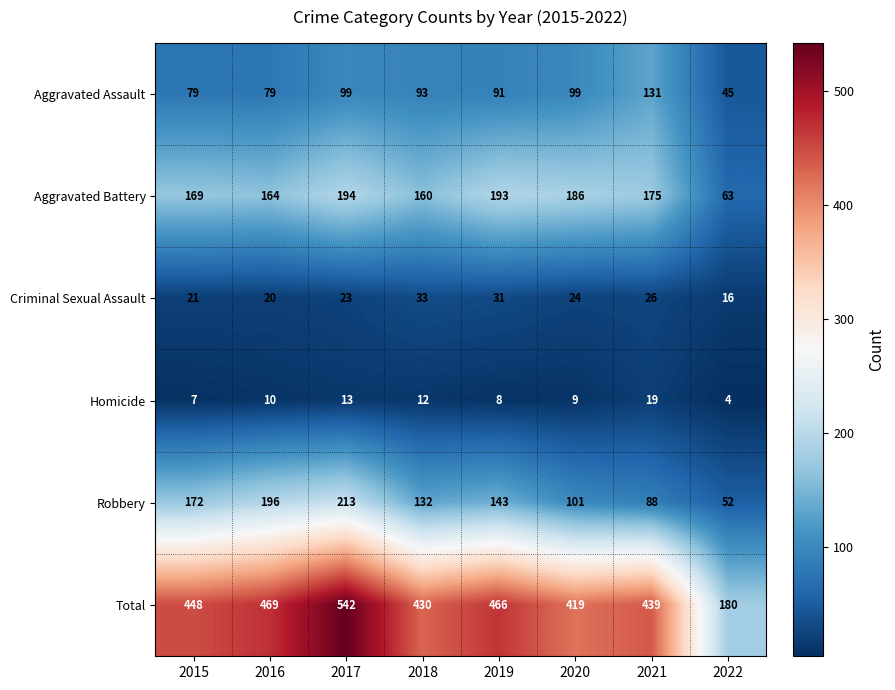

At which label does Criminal Sexual Assault first exceed 24?

2018